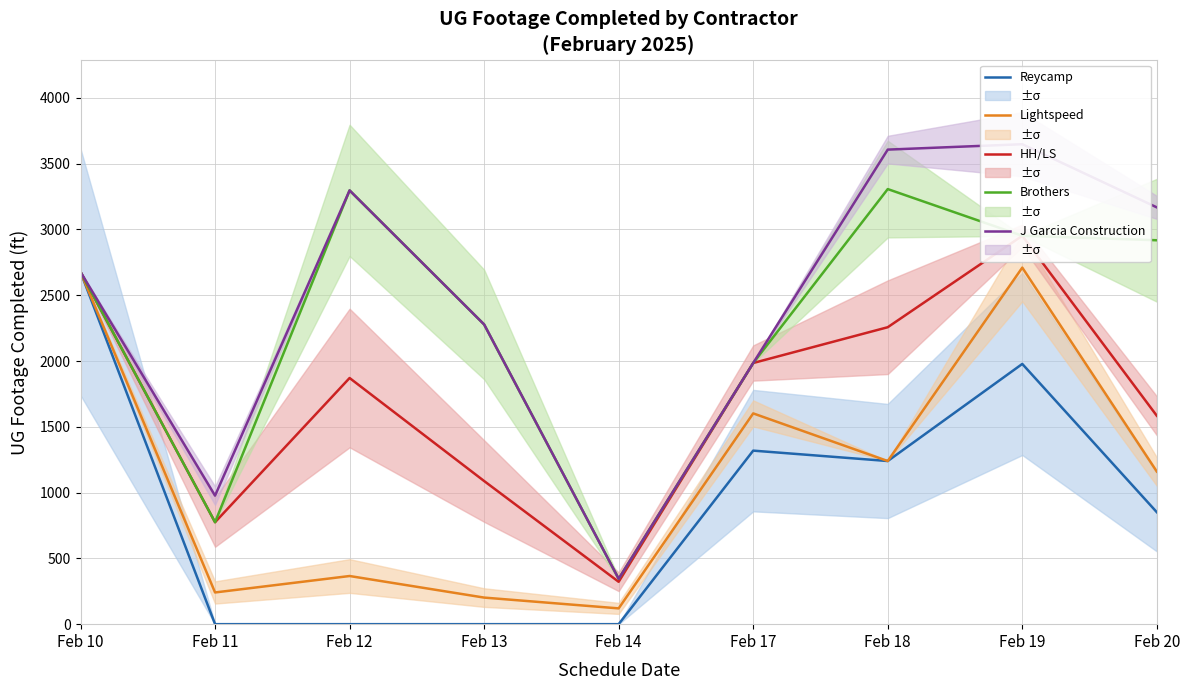

Where is the first local maximum for HH/LS?

Feb 12